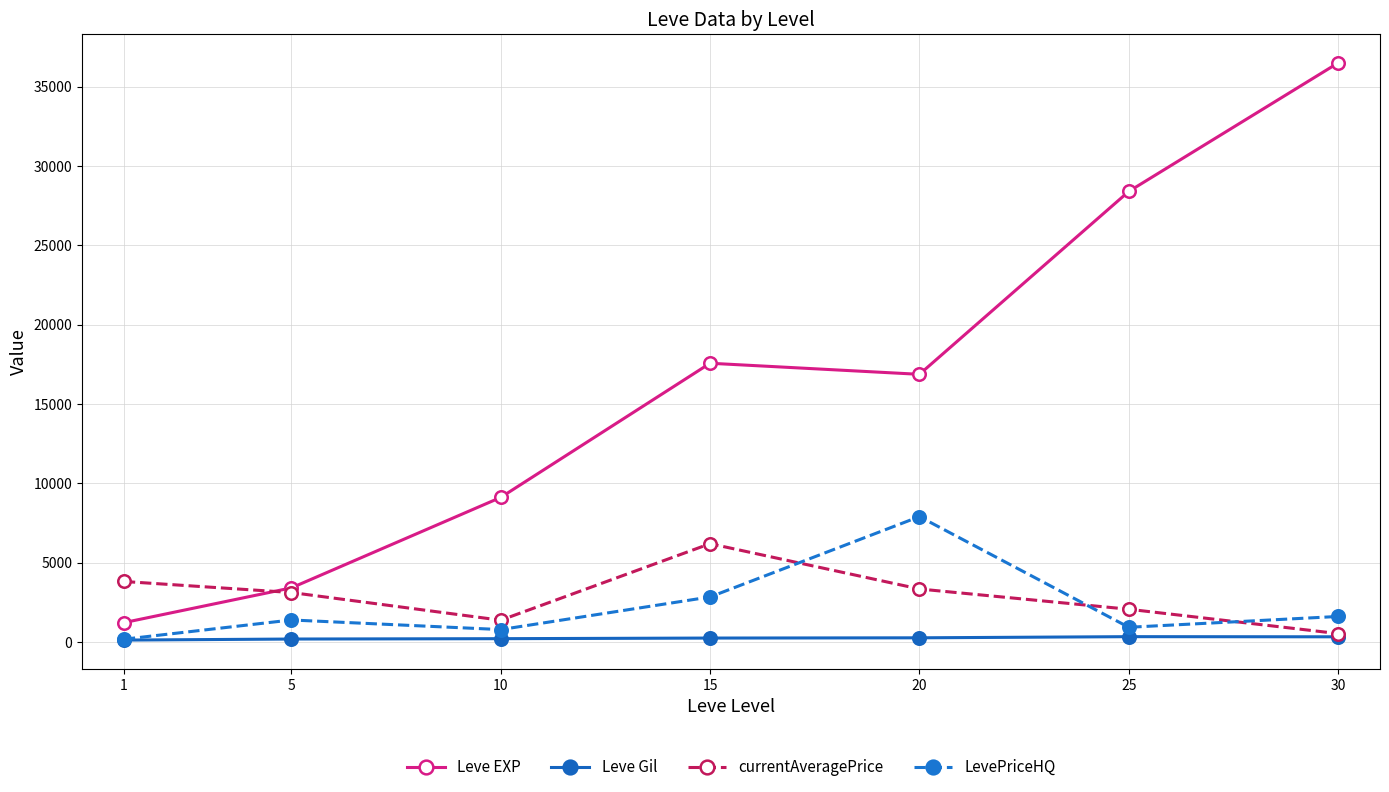

What is the value of the Leve EXP point at the 4th from the left?

17563.3